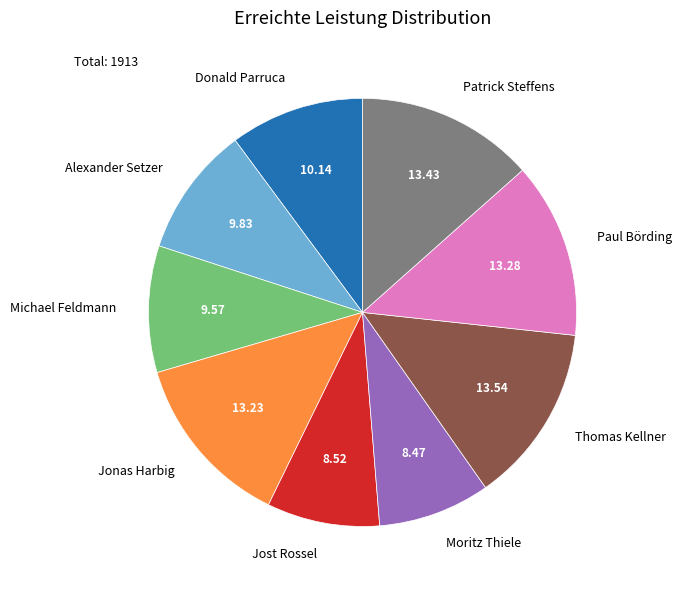

Count the number of slices in the pie.

9